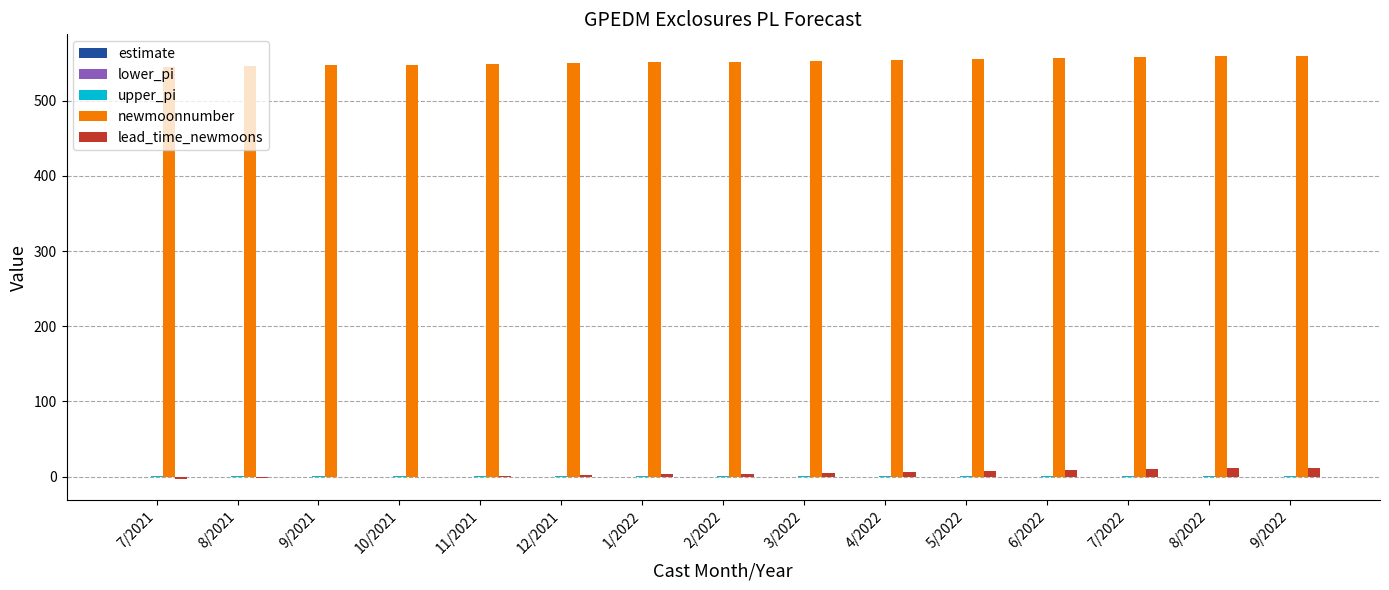

What is the greatest value displayed?

560.0